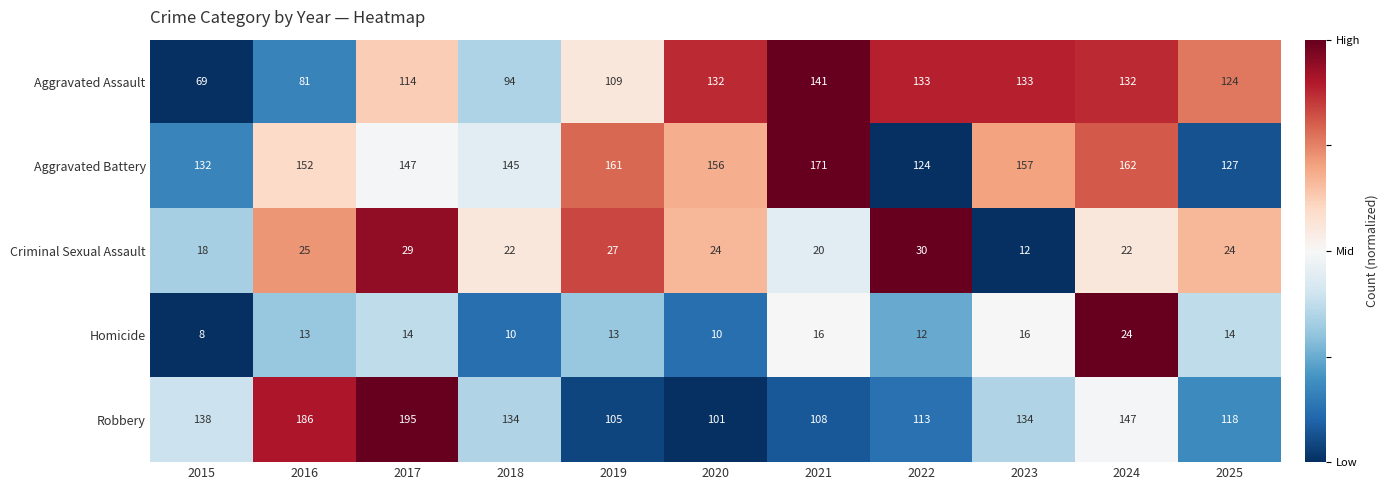

What is the approximate value of Criminal Sexual Assault at 2020, to the nearest 5?

25